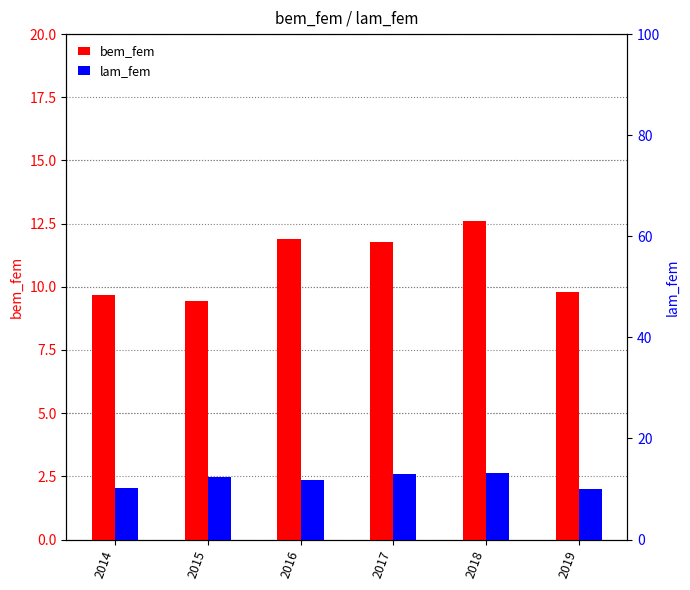

Rank the series by their maximum value, from highest to lowest.

lam_fem, bem_fem